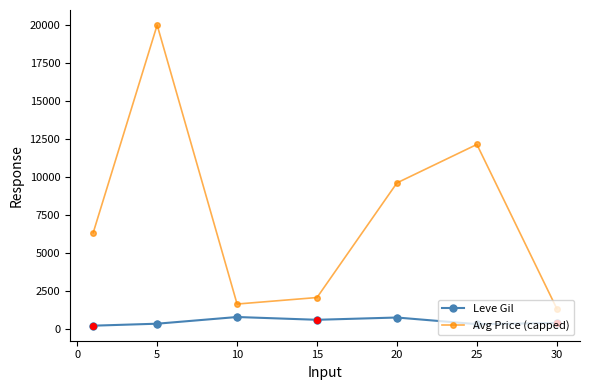

Which series has the widest spread of values?

Avg Price (capped)